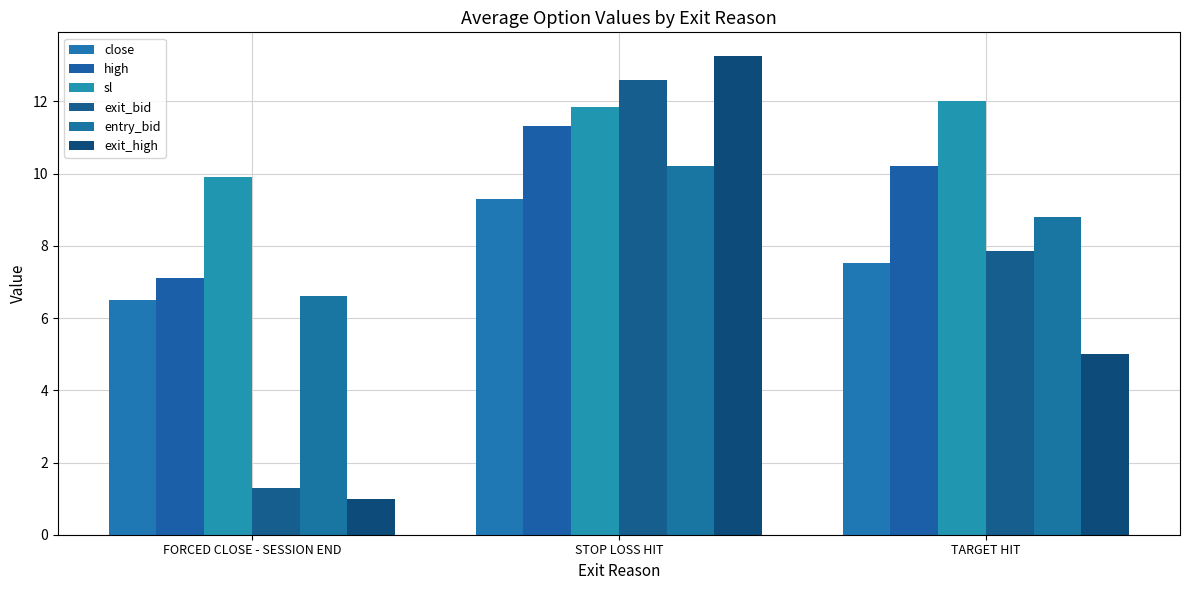

True or false: entry_bid has a value of 6.6 at FORCED CLOSE - SESSION END.

True